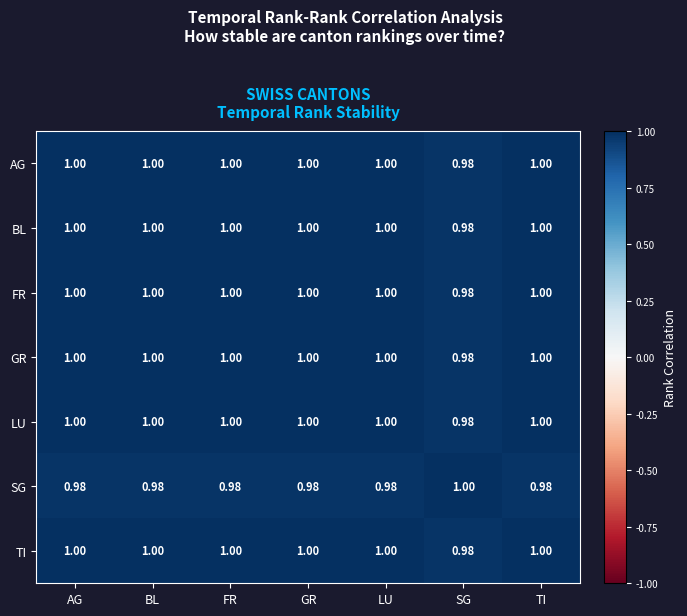

At which label is BL closest to 0?

SG